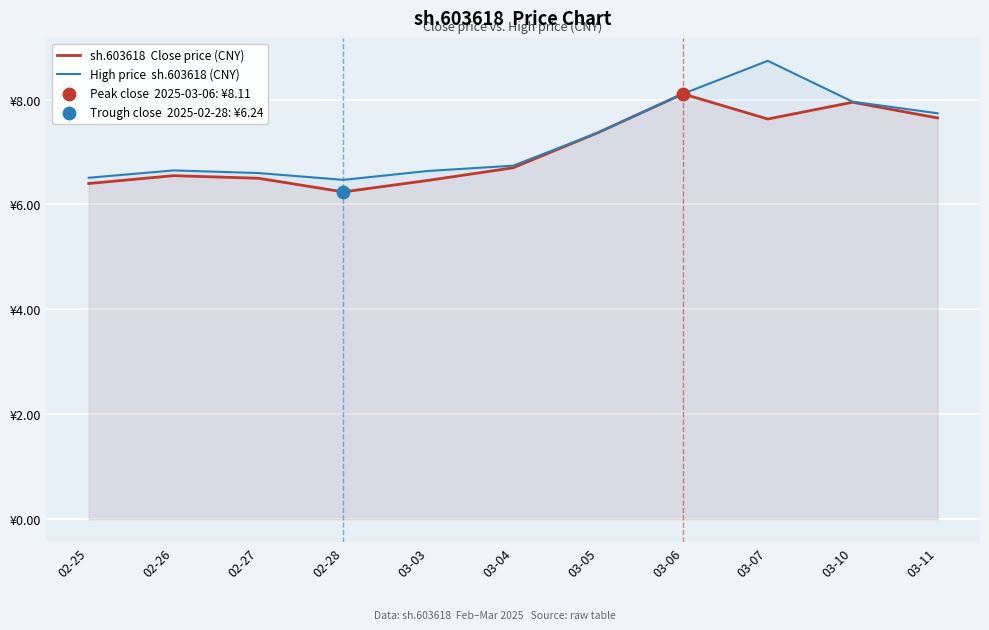

At which category is the sum across all series the highest?

03-07